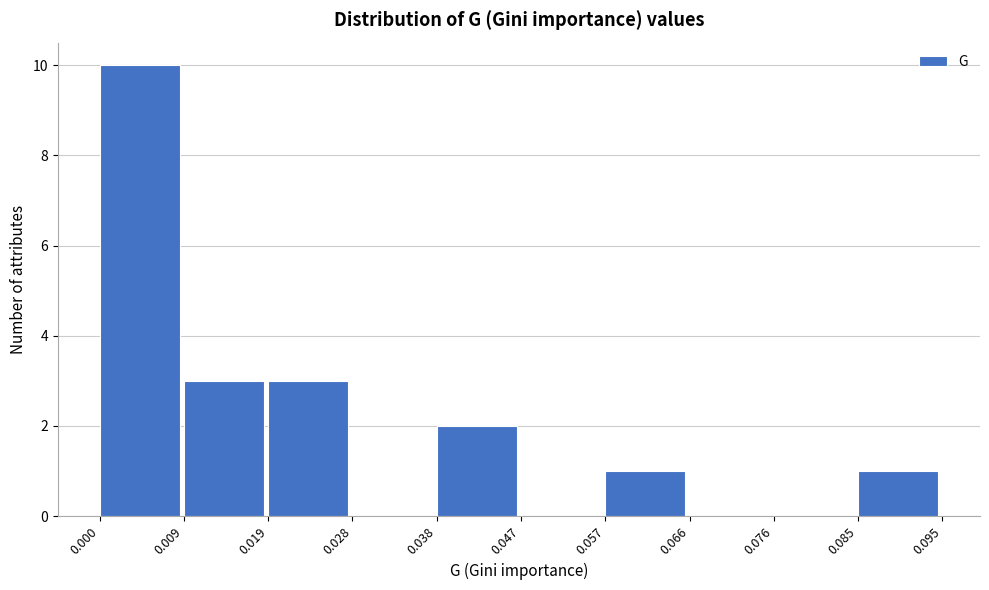

How tall is the bar that spans 0.019 to 0.028 on the x-axis? The values are not printed on the chart, so give them approximately, as read against the axis.

3